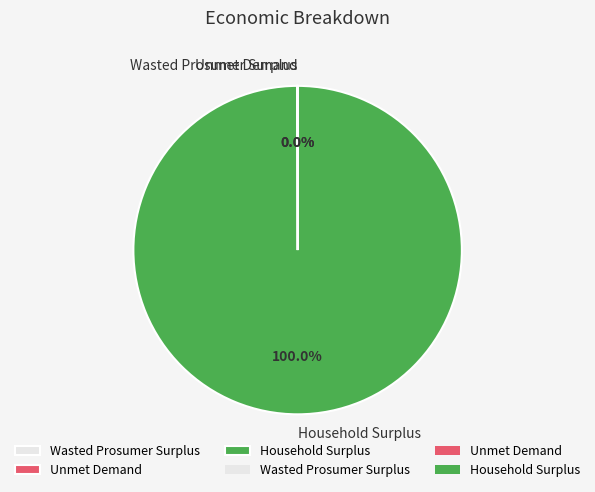

To the nearest percent, what is the difference between the largest and smallest slice percentages?

100%